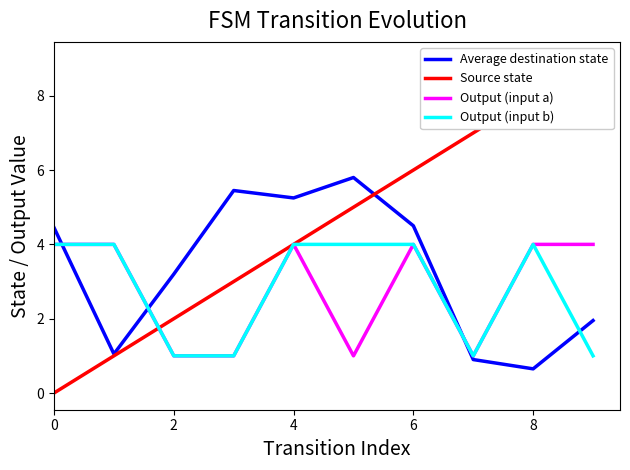

Which series has the largest range (max minus min)?

Source state